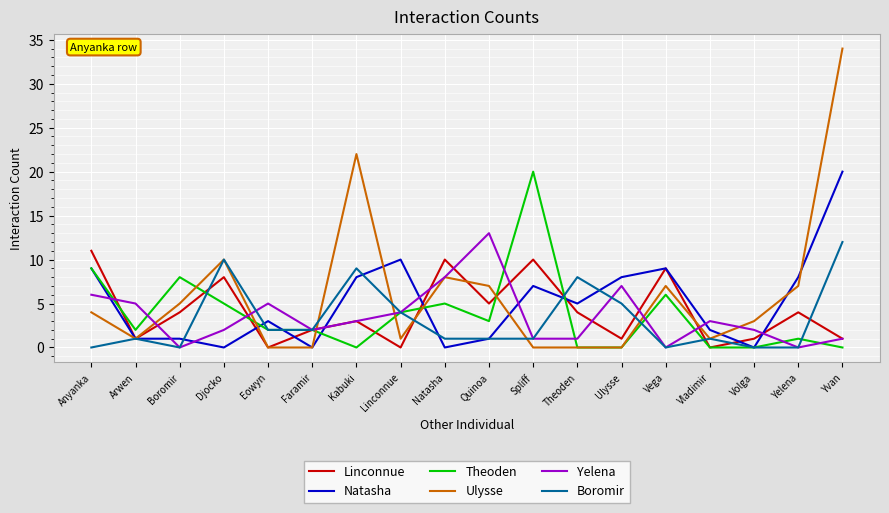

Which series ends up on top after the final intersection of Natasha and Yelena?

Natasha